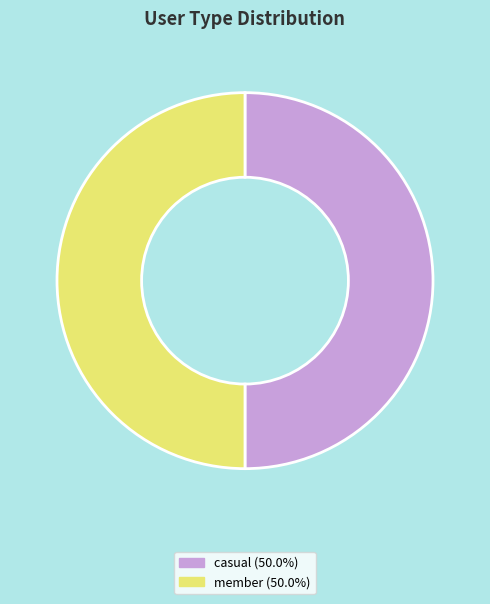

Approximately how many times larger is the value at member compared to casual?

1.0